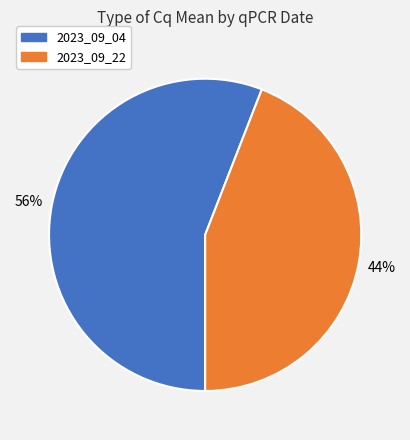

To the nearest percent, what is the average slice percentage?

50%